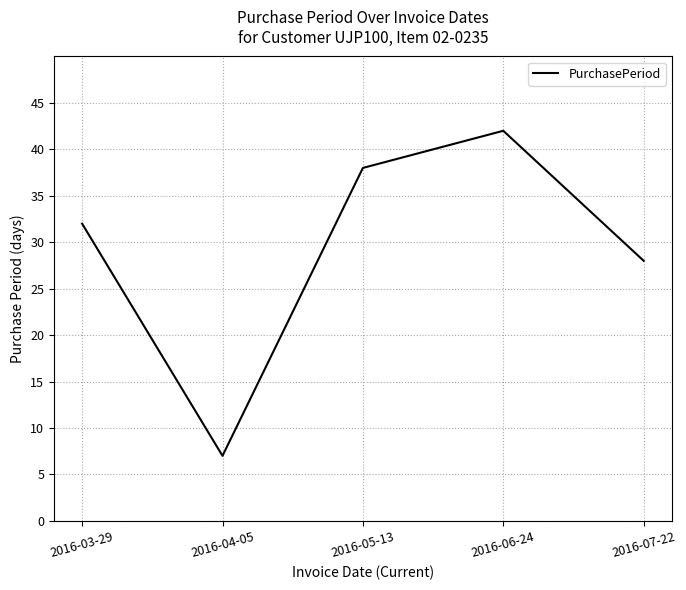

What position from the left is 2016-06-24?

4